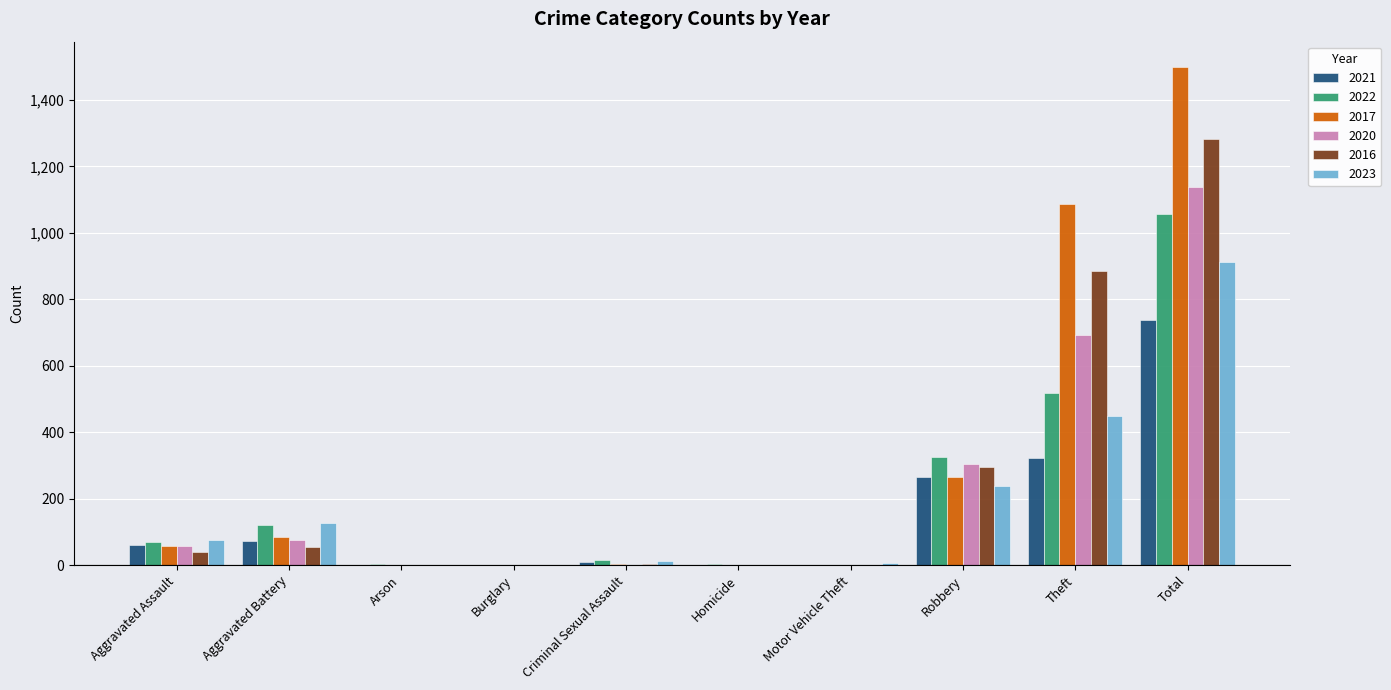

Which series has the largest total across all categories?

2017